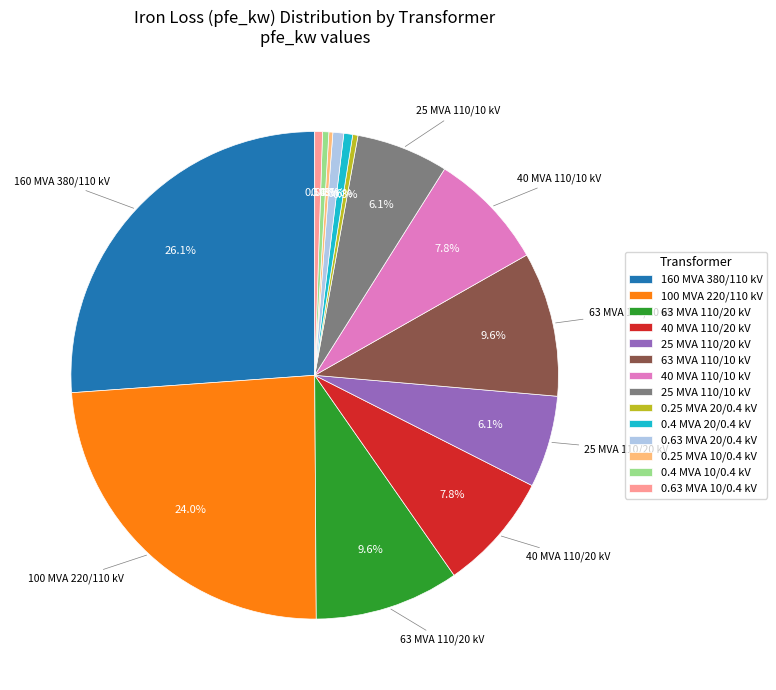

To the nearest percent, what is the average slice percentage?

7%